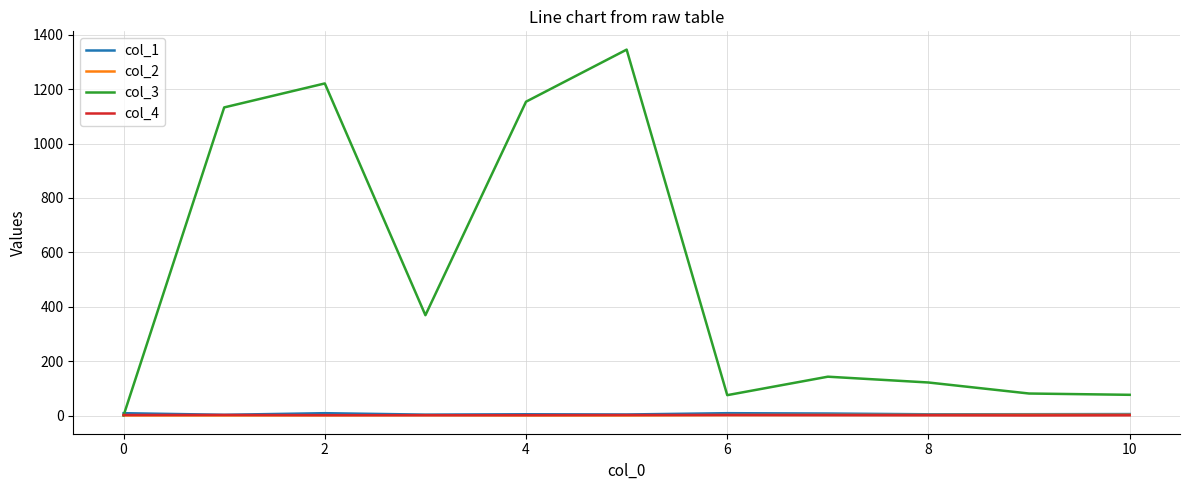

Which series has the largest range (max minus min)?

col_3